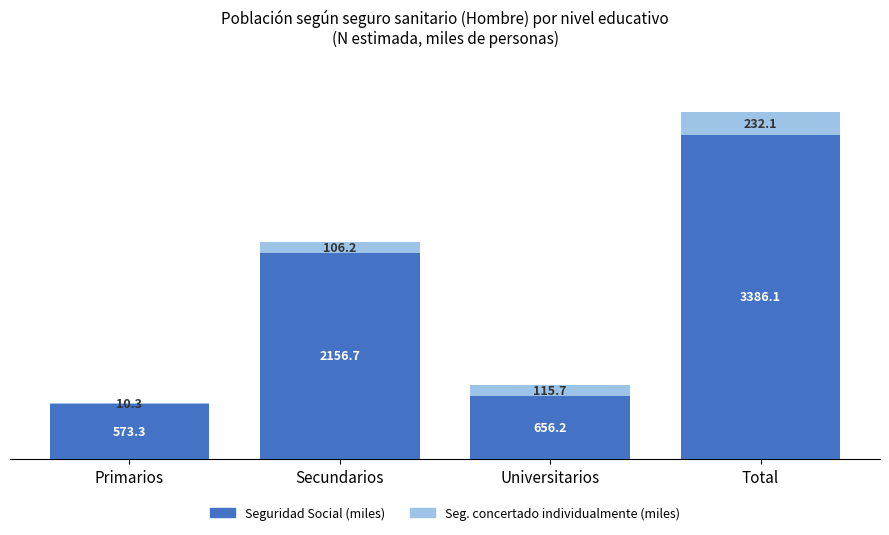

What is the total value across all series at Primarios?

583.6